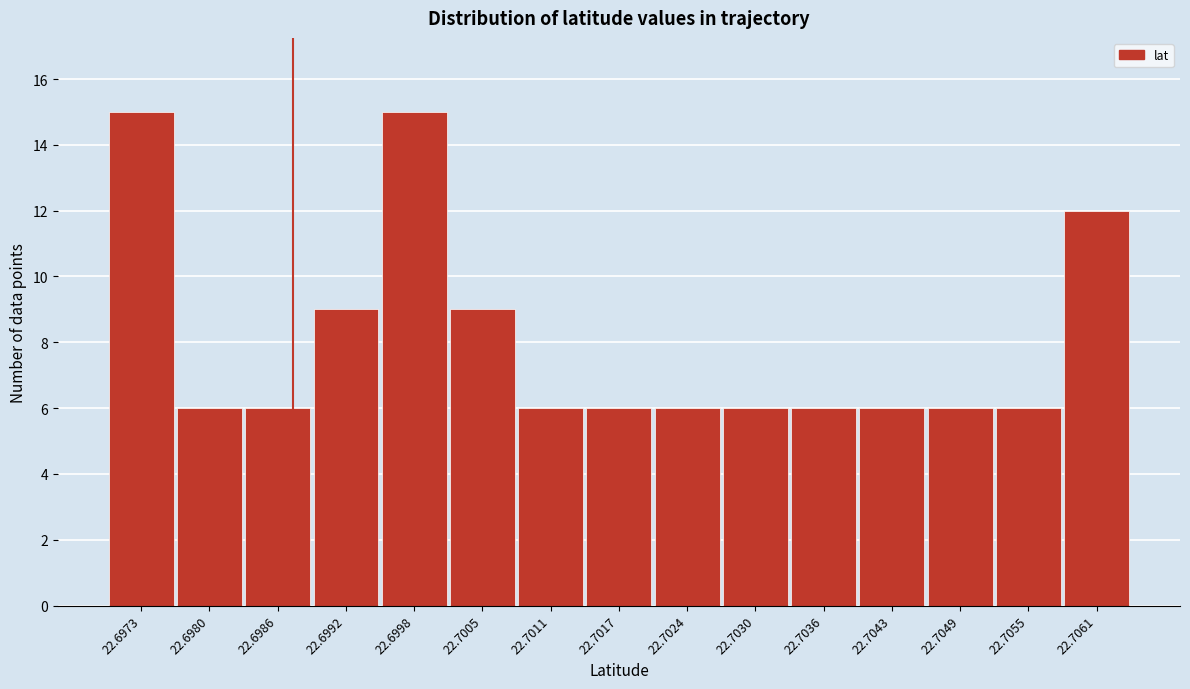

Reading left to right, list all the values displayed in this chart.

15	6	6	9	15	9	6	6	6	6	6	6	6	6	12